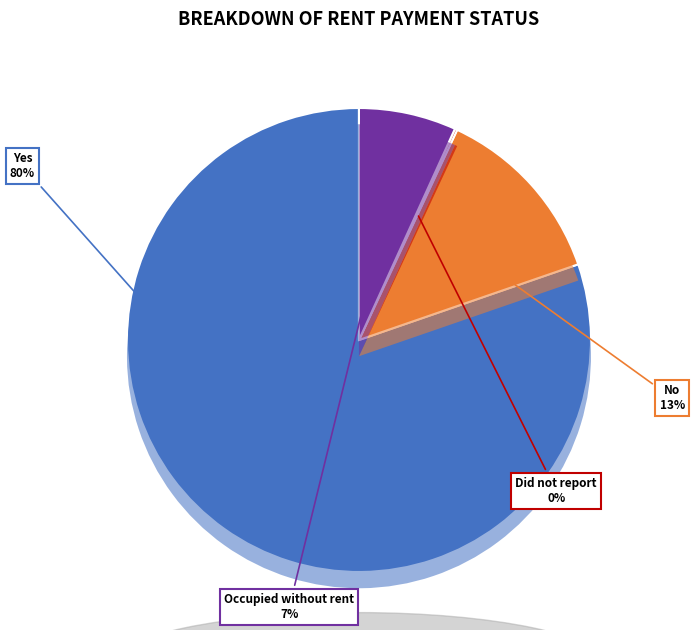

To the nearest percent, what is the difference between the largest and smallest slice percentages?

80%